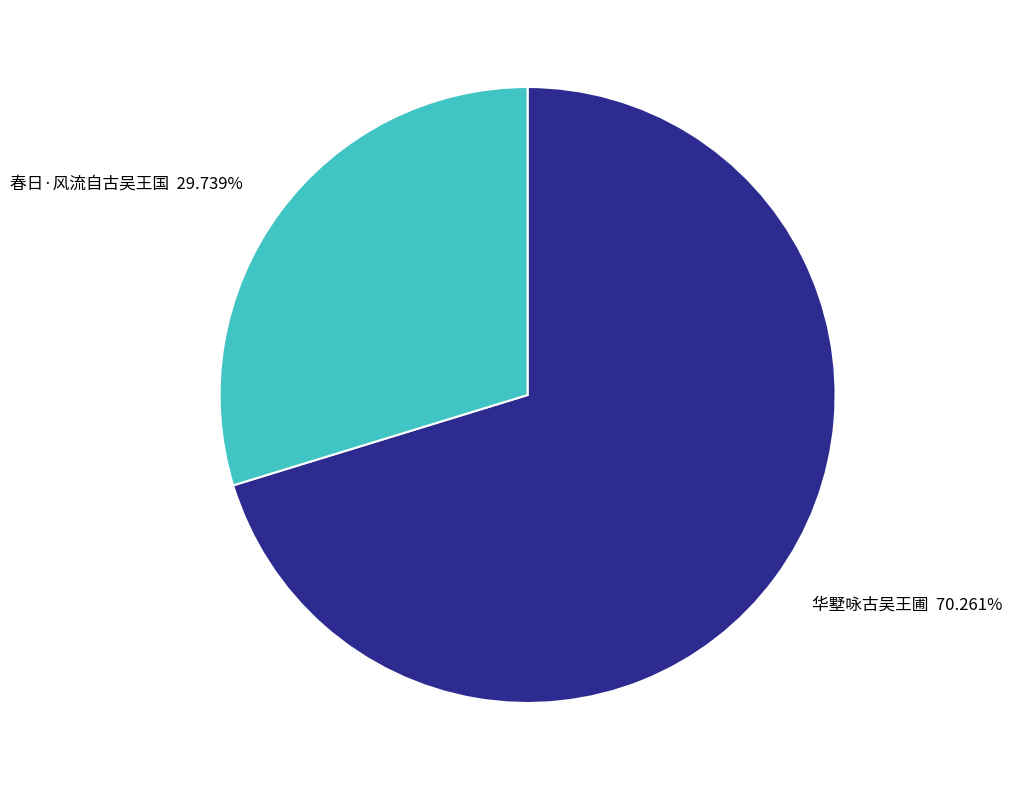

Rank the categories by value from highest to lowest.

华墅咏古吴王圃, 春日·风流自古吴王国